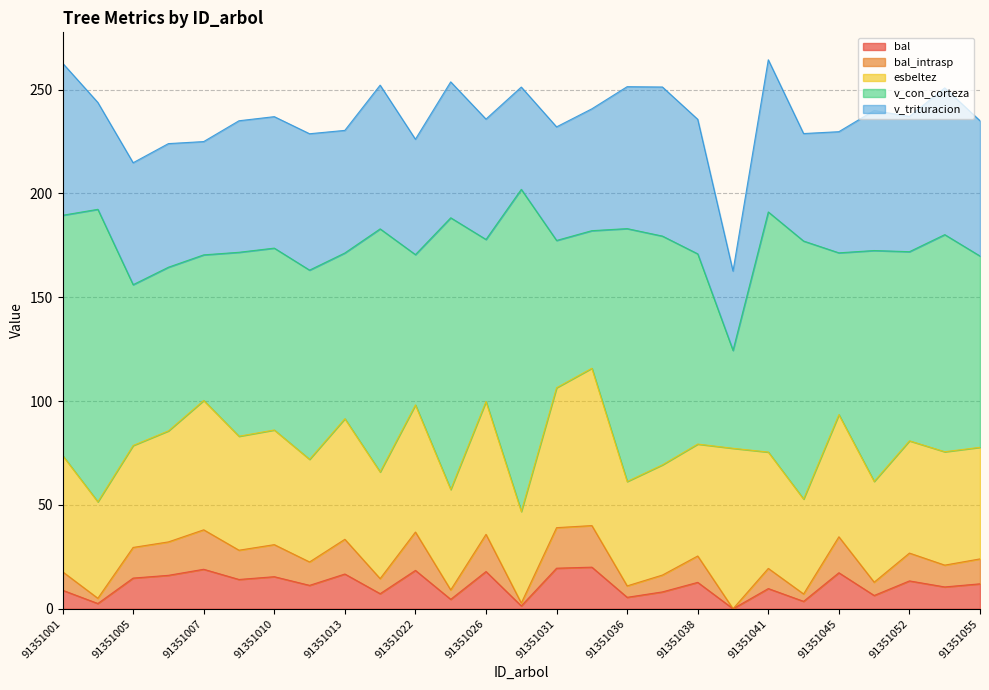

What is the value of the esbeltez point at the 7th from the left?

55.2